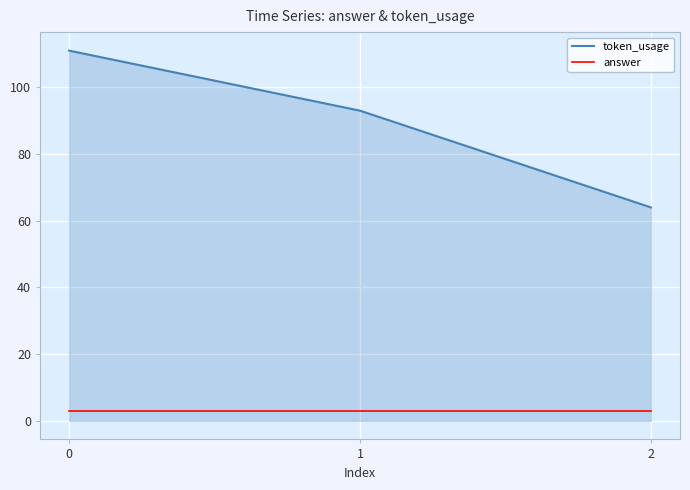

Count the number of data series in this chart.

2